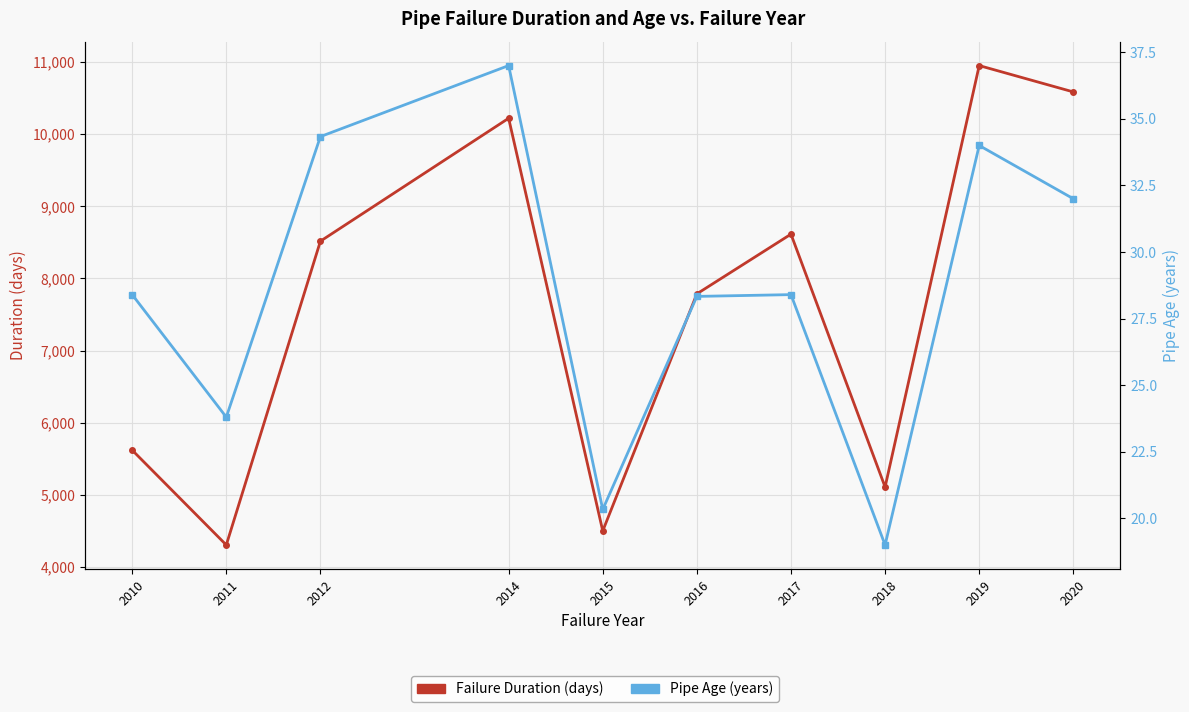

At 2014, list the series in order from largest to smallest.

Failure Duration (days), Pipe Age (years)